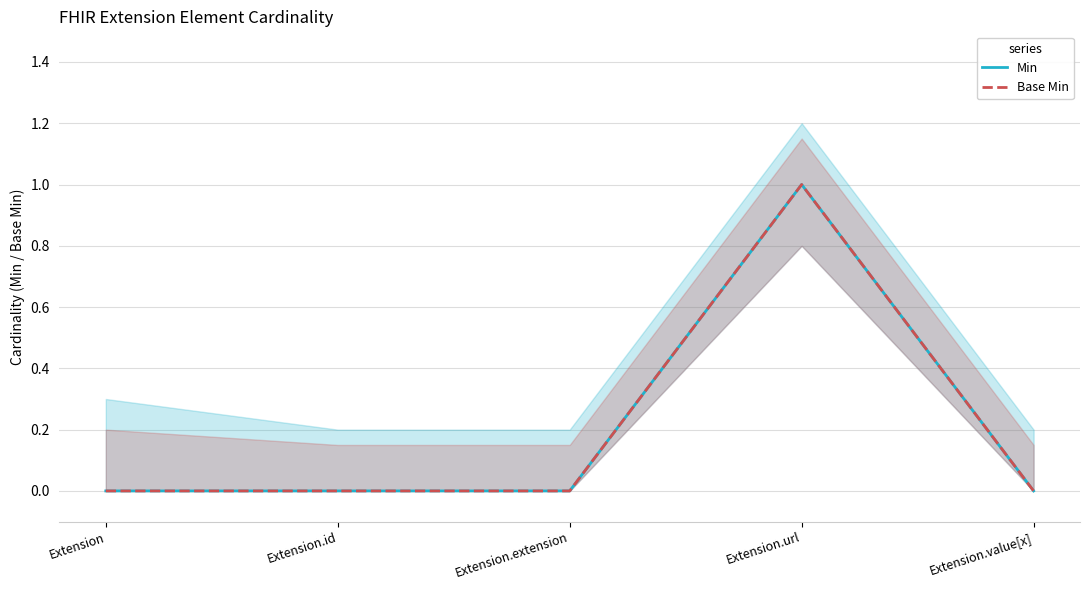

List the series in order of their peak value, lowest first.

Min, Base Min